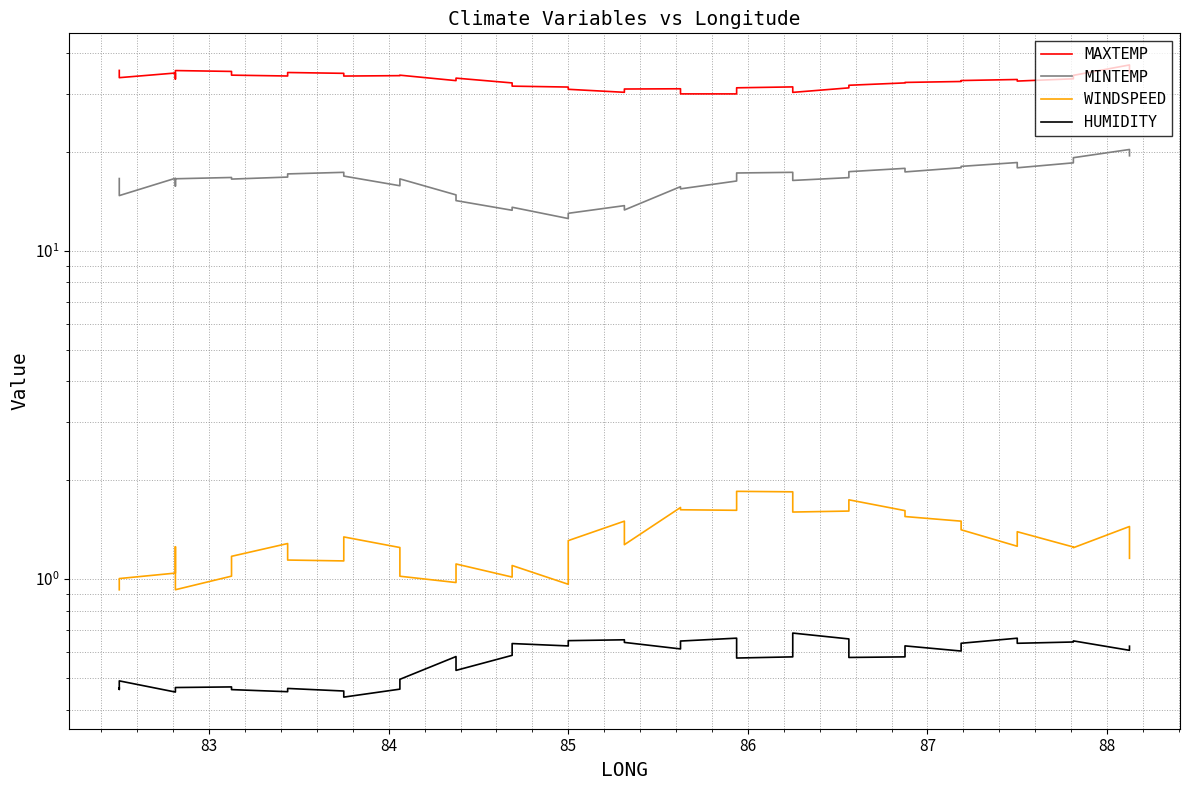

Which series has the largest total across all categories?

MAXTEMP